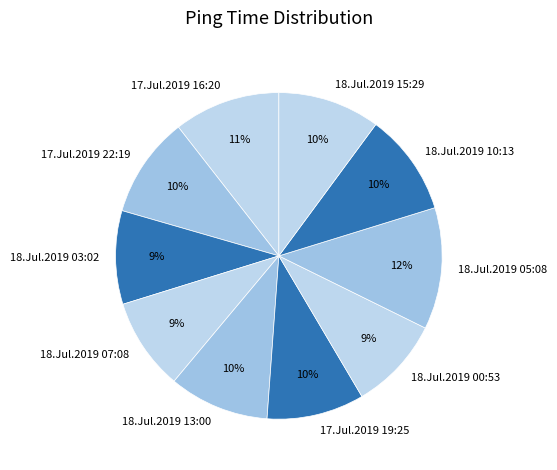

True or false: 17.Jul.2019 19:25 accounts for 10% of the total.

True